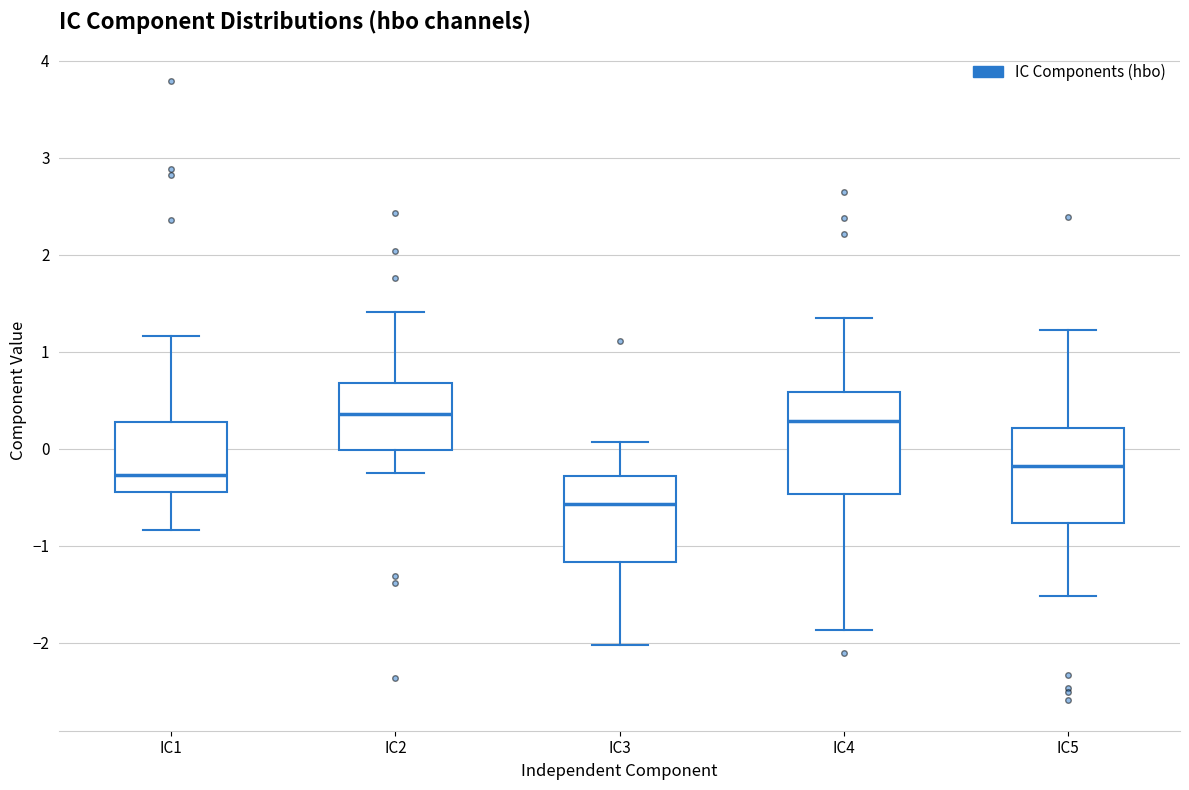

Reading left to right, read every box against the y-axis: the position of its median line, the range the box covers, and the ends of its whiskers. The values are not printed on the chart, so give them approximately, as read against the axis.

IC1: median -0.3, box -0.4 to 0.3, whiskers -0.8 to 1.2
IC2: median 0.4, box 0.0 to 0.7, whiskers -0.3 to 1.4
IC3: median -0.6, box -1.2 to -0.3, whiskers -2.0 to 0.1
IC4: median 0.3, box -0.5 to 0.6, whiskers -1.9 to 1.4
IC5: median -0.2, box -0.8 to 0.2, whiskers -1.5 to 1.2